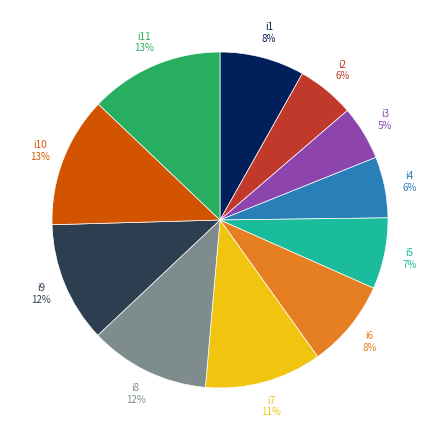

To the nearest percent, what is the average slice percentage?

9%